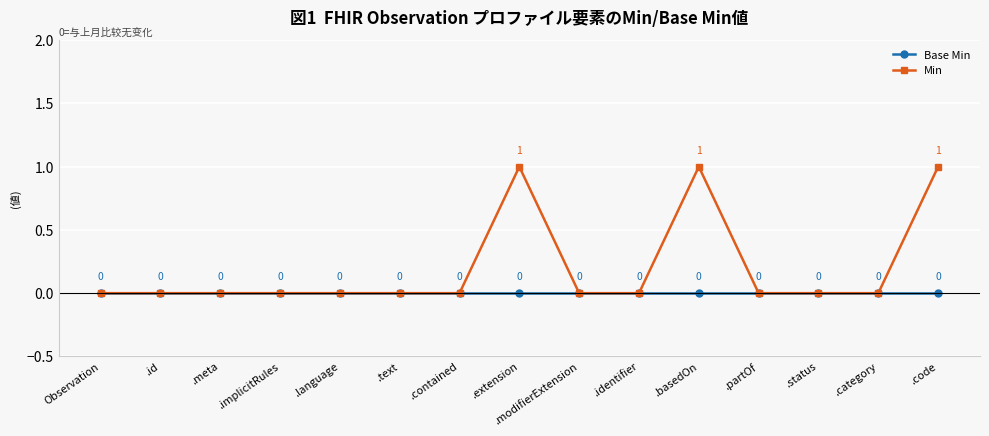

What is the label of the 13th point from the right?

.meta